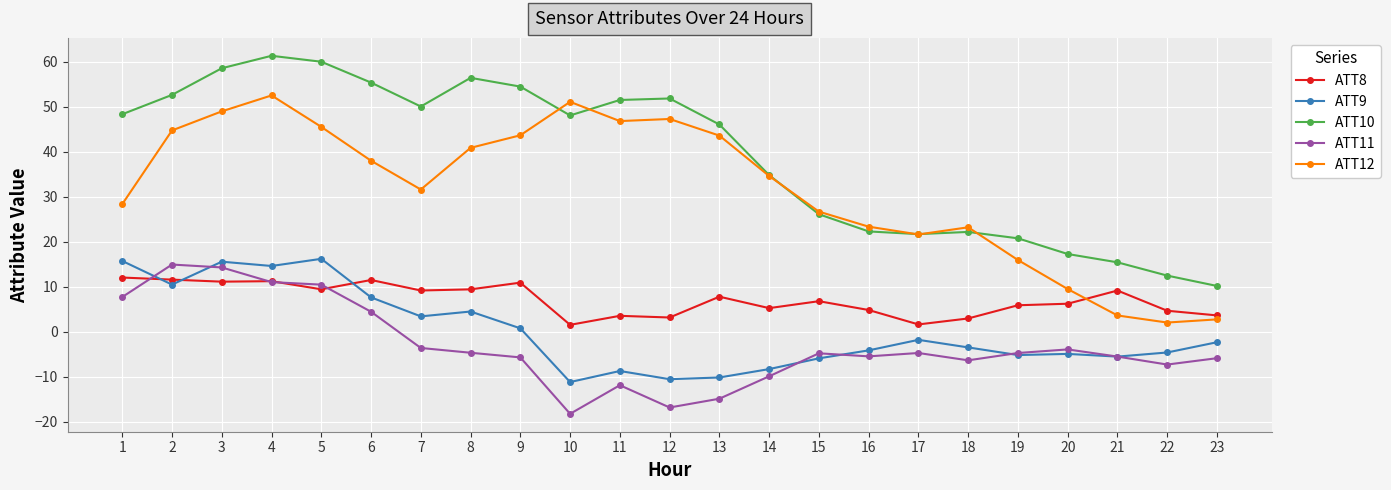

Is it true that ATT10 equals 23.4 at 13?

False